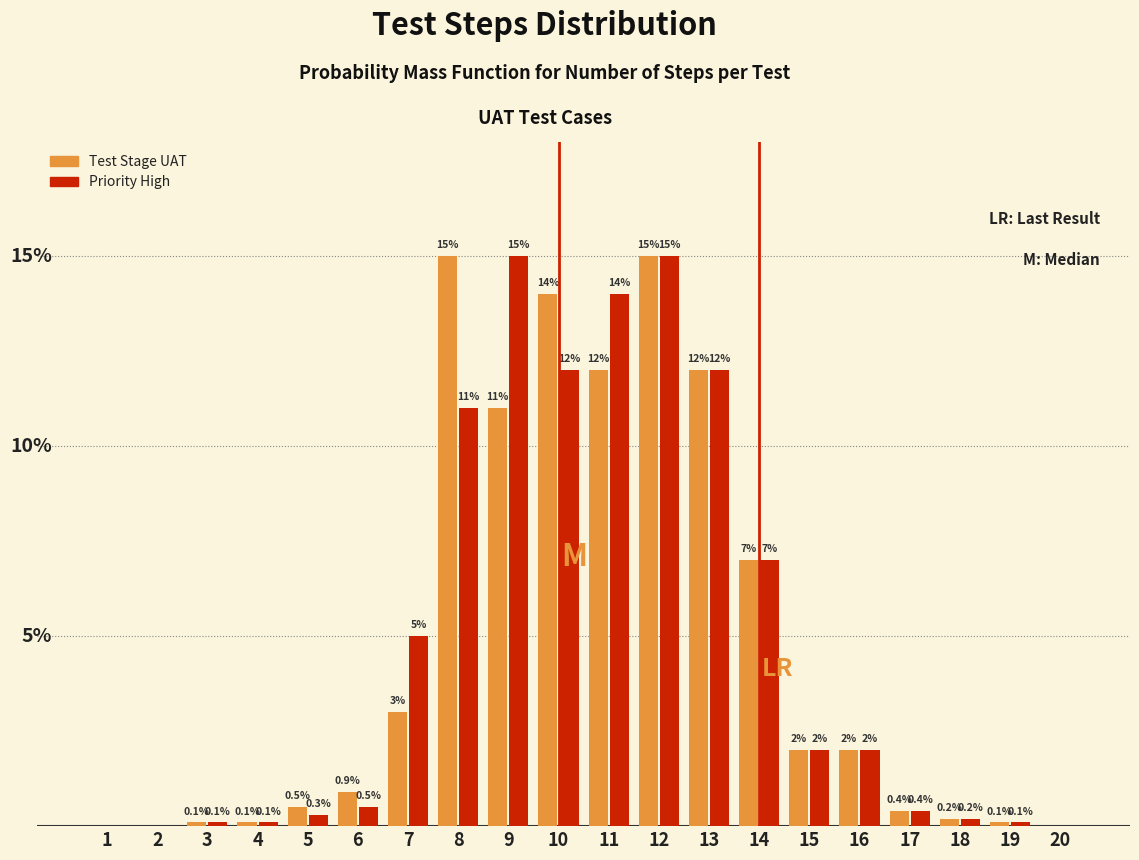

Between 1 and 7, which series saw the biggest shift?

Priority High